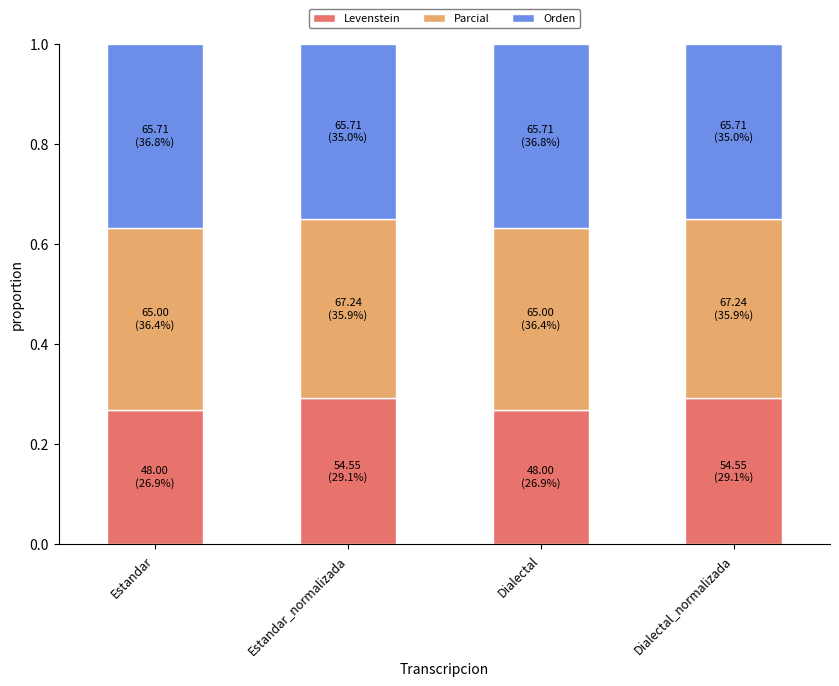

What is the sum of all Levenstein values?

1.1